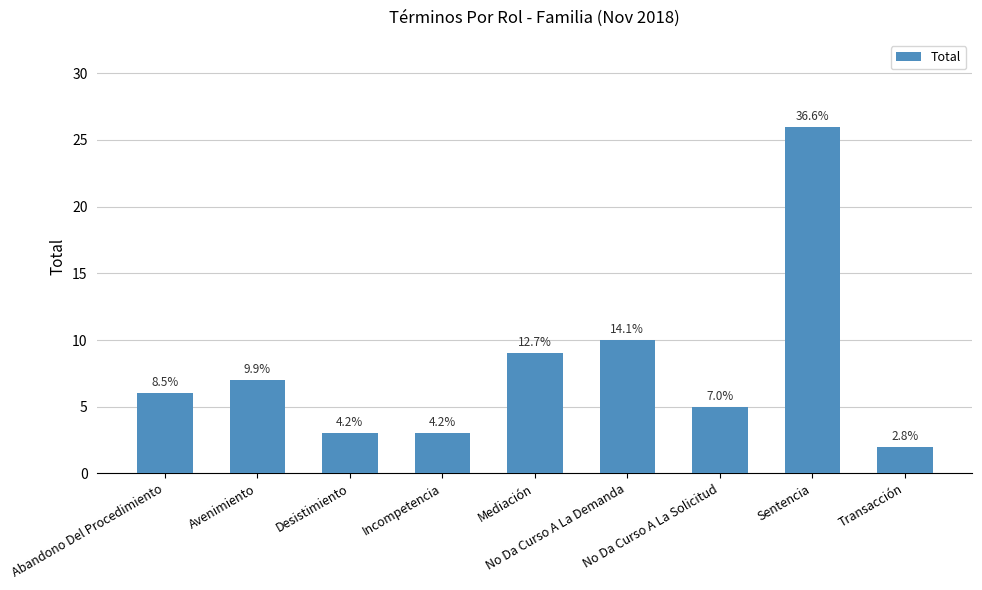

How many bars are there in total?

9